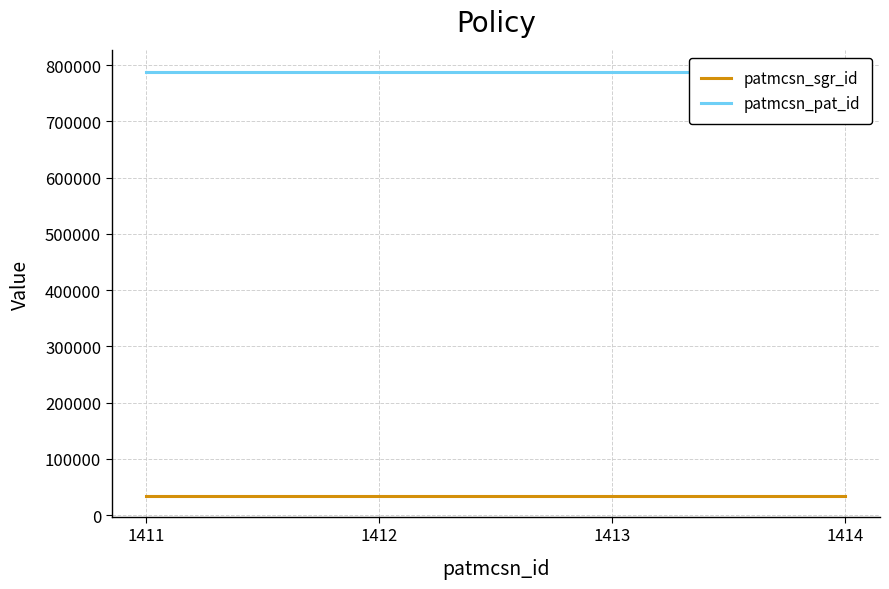

Is it true that patmcsn_sgr_id equals 34803 at 1411?

True